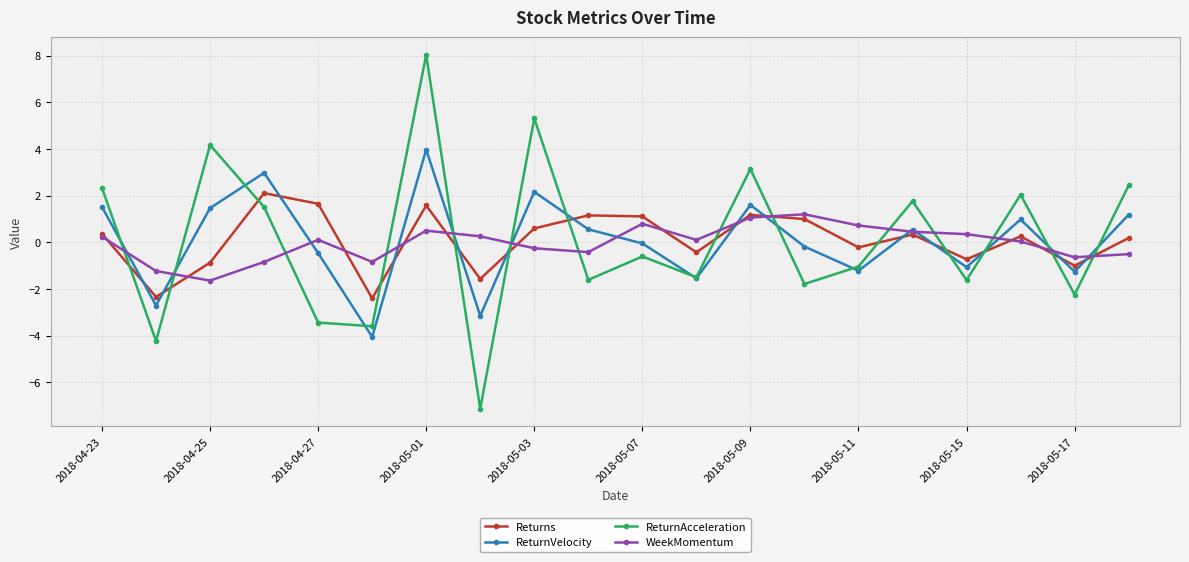

In ReturnVelocity, how many points are higher than both neighbors (excluding endpoints)?

6